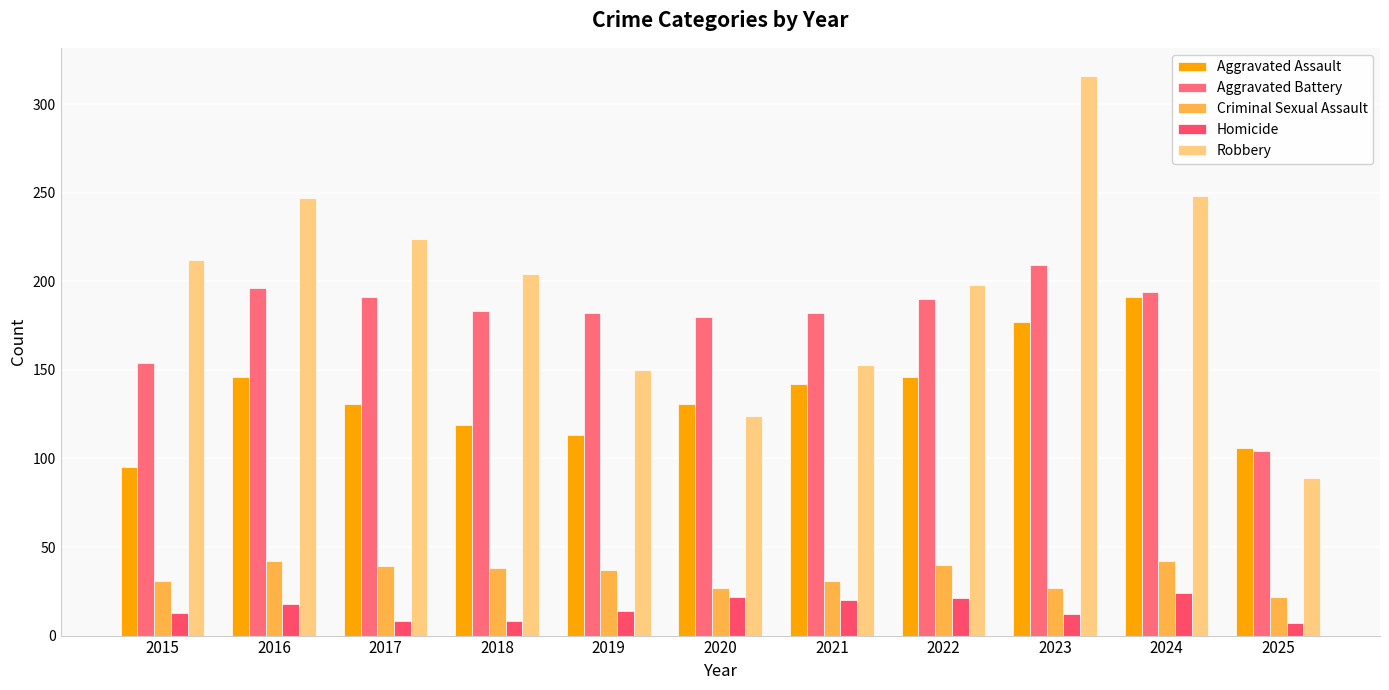

Rank the categories by Robbery value from lowest to highest.

2025, 2020, 2019, 2021, 2022, 2018, 2015, 2017, 2016, 2024, 2023